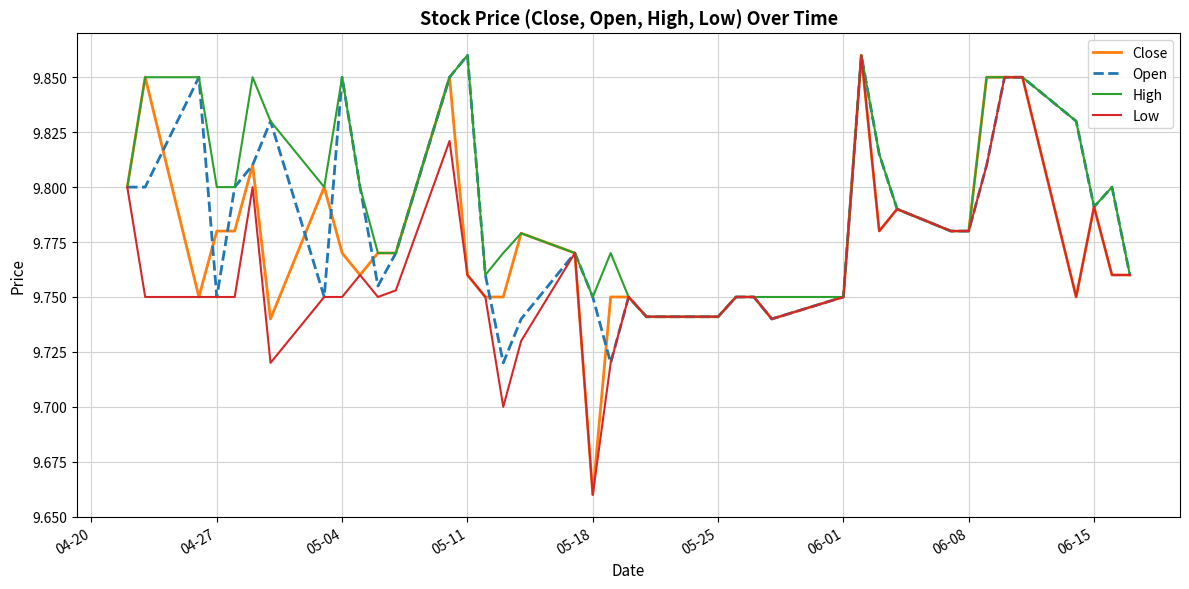

Rank the series by their average value, from highest to lowest.

High, Open, Close, Low